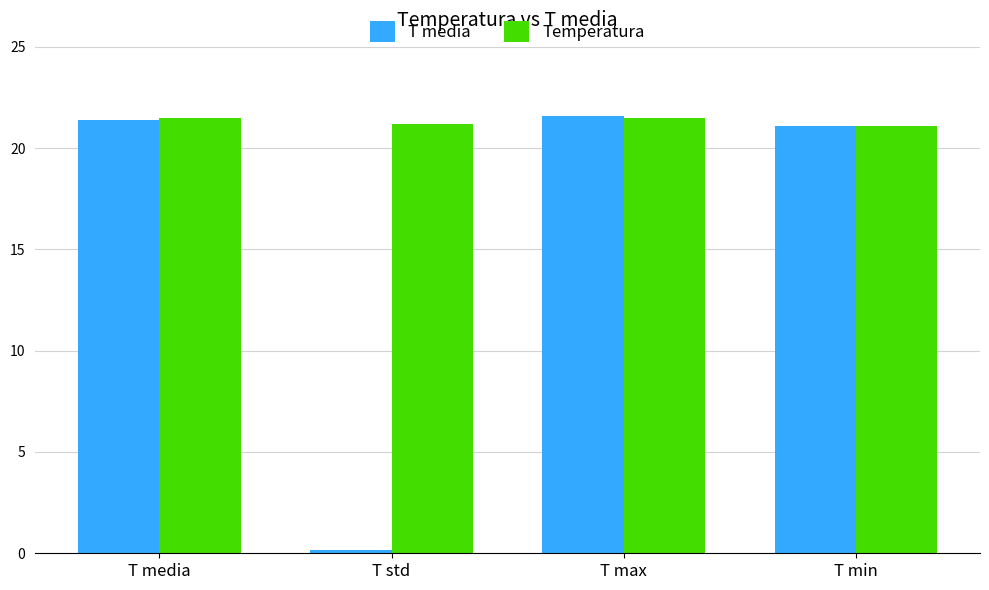

What is the difference between the maximum and second lowest values in the Temperatura series?

0.3